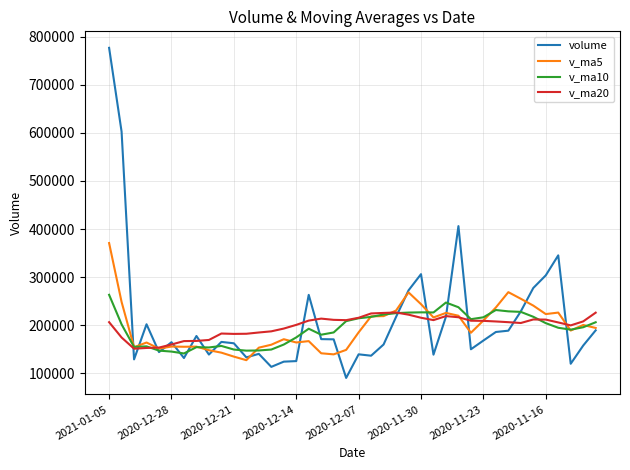

Which series has the largest range (max minus min)?

volume